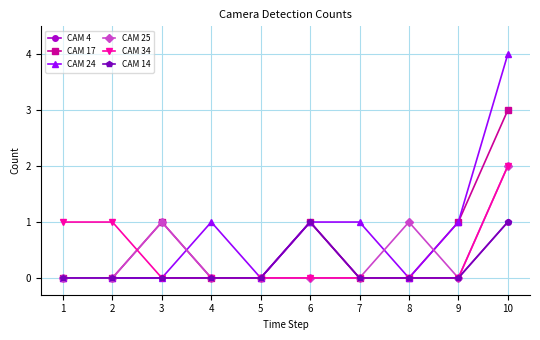

Which series has the largest range (max minus min)?

CAM 24